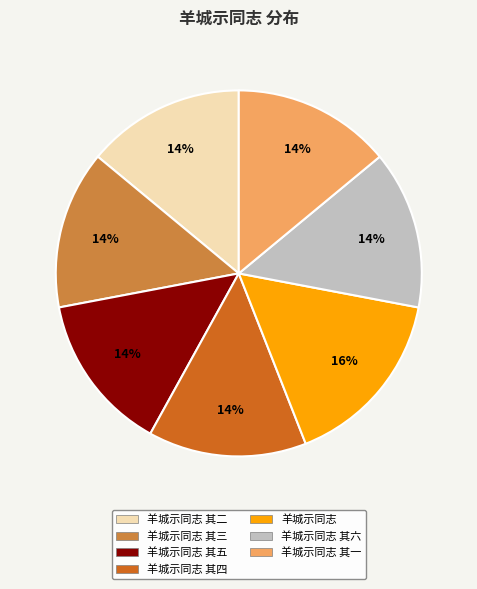

Does any single category account for the majority?

No